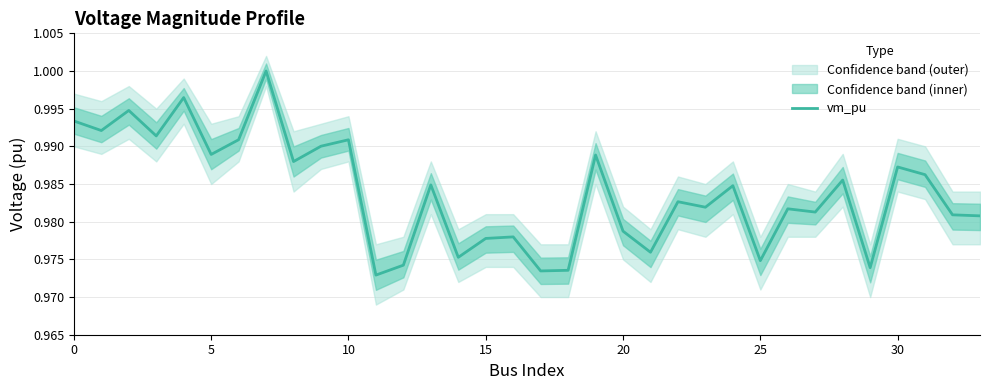

How many lines are shown in the chart?

1